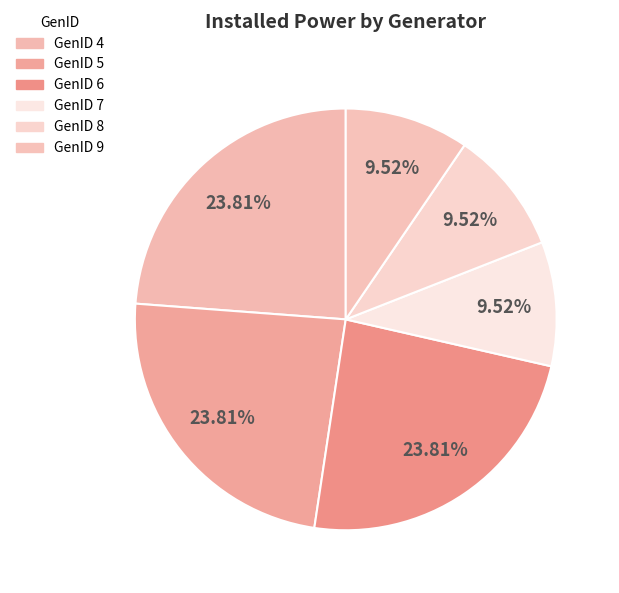

To the nearest percent, what is the average slice percentage?

17%